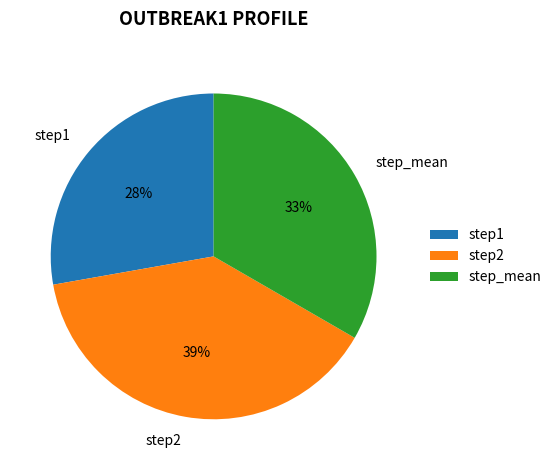

To the nearest percent, what is the difference between the largest and smallest slice percentages?

11%